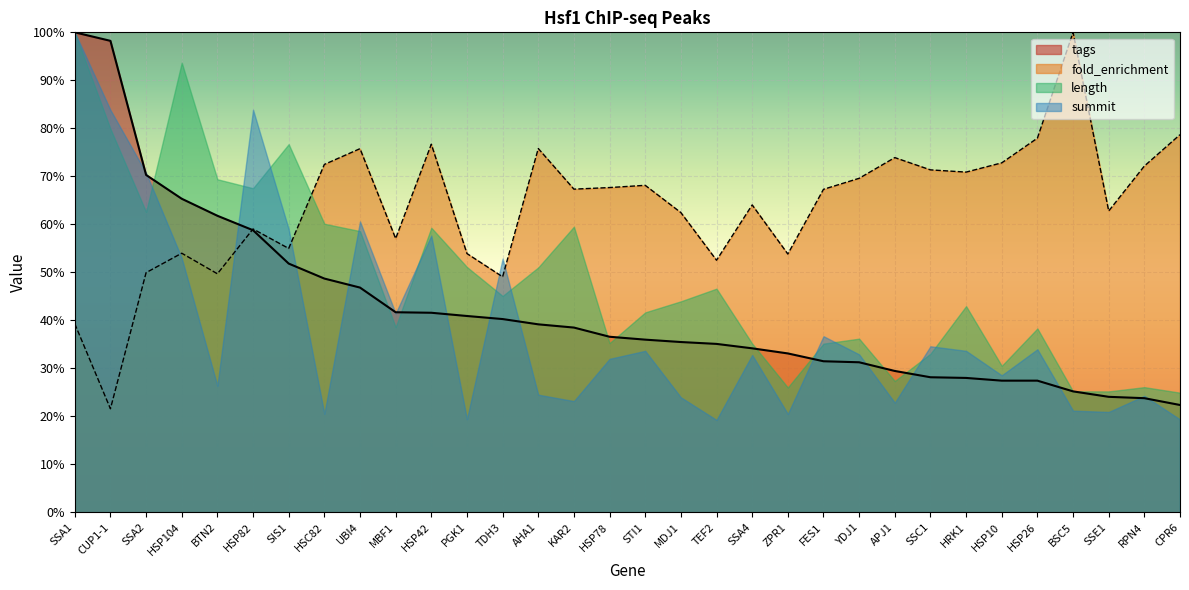

Which category has the highest value across all series?

SSA1